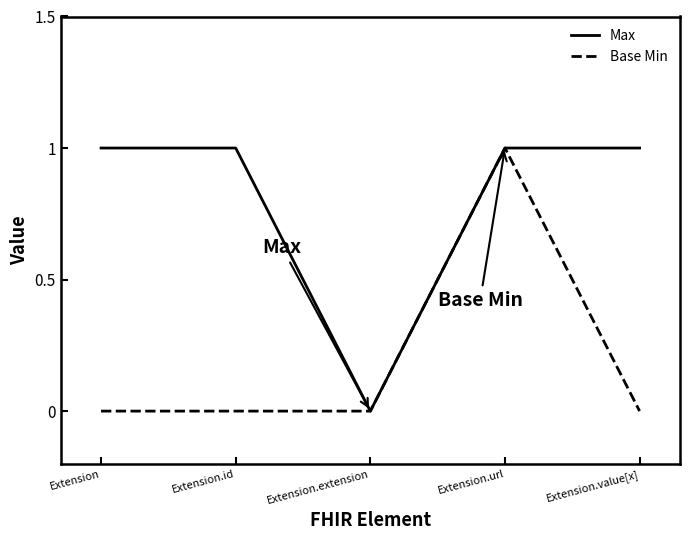

How many distinct data groups are displayed?

2